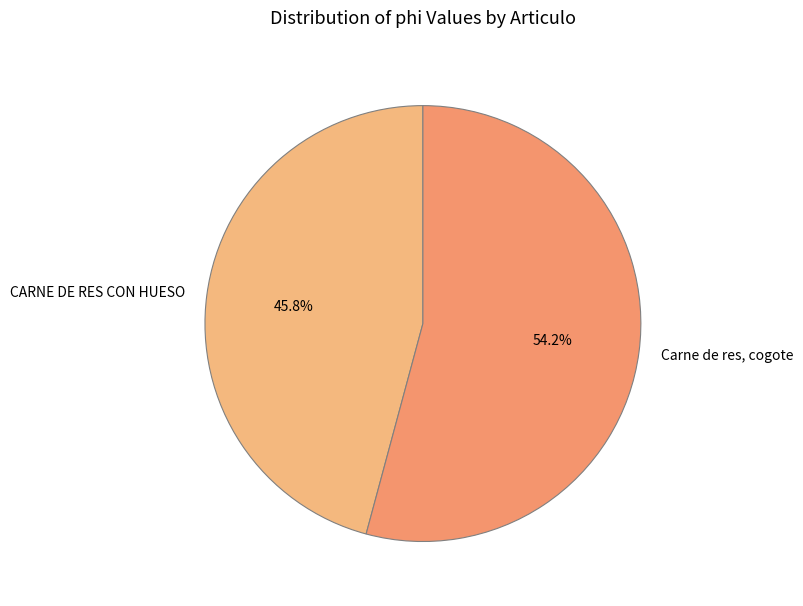

To the nearest percent, what is the average slice percentage?

50%